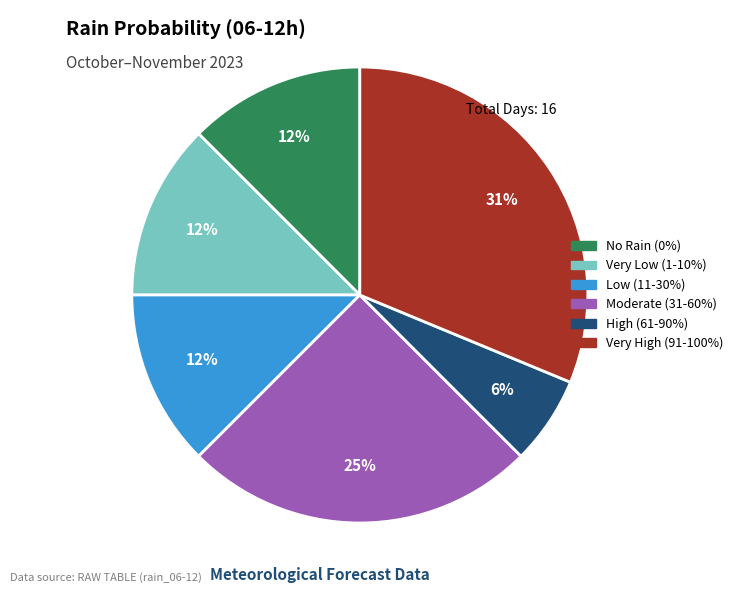

How many segments does this pie chart have?

6